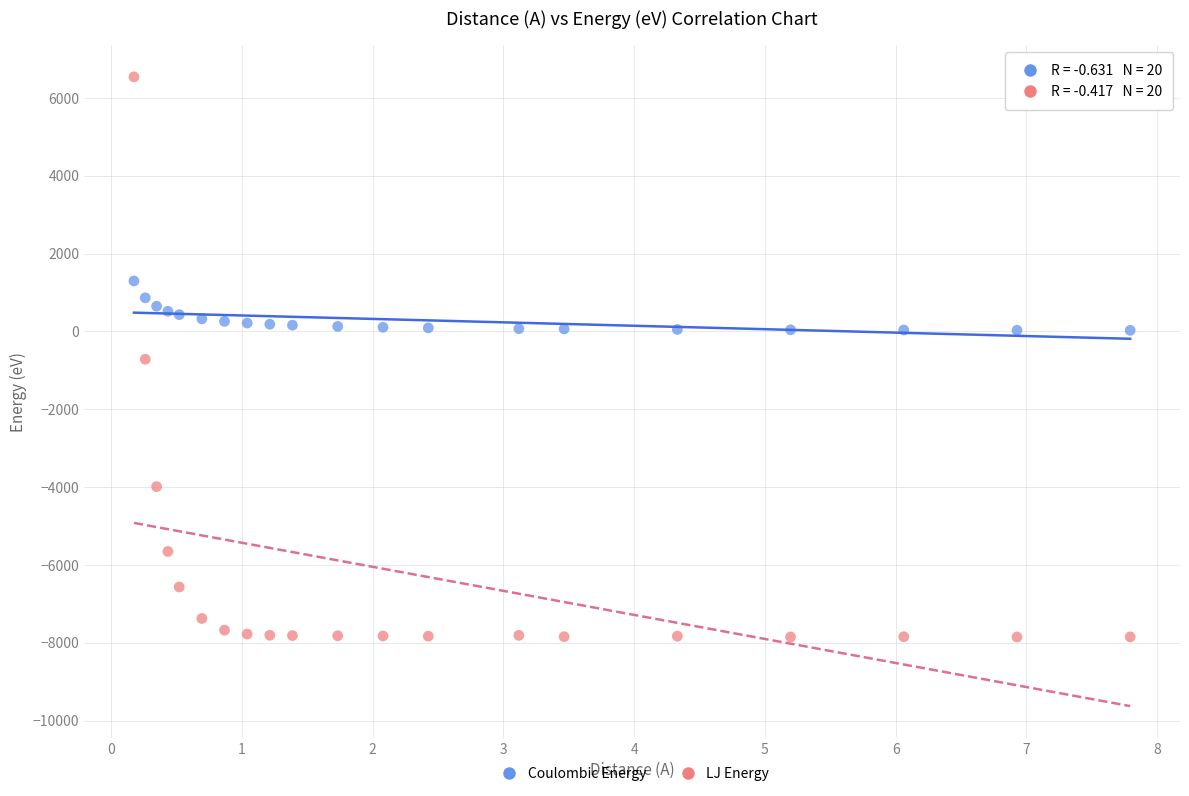

What are all the series names shown in the legend?

Coulombic Energy, LJ Energy